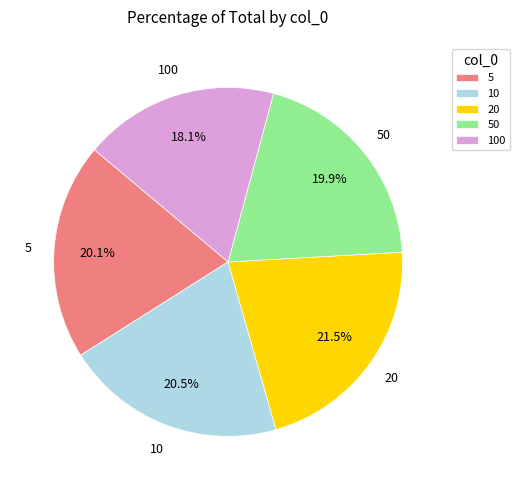

Combined, what portion of the pie is 20 and 50?

41.4%